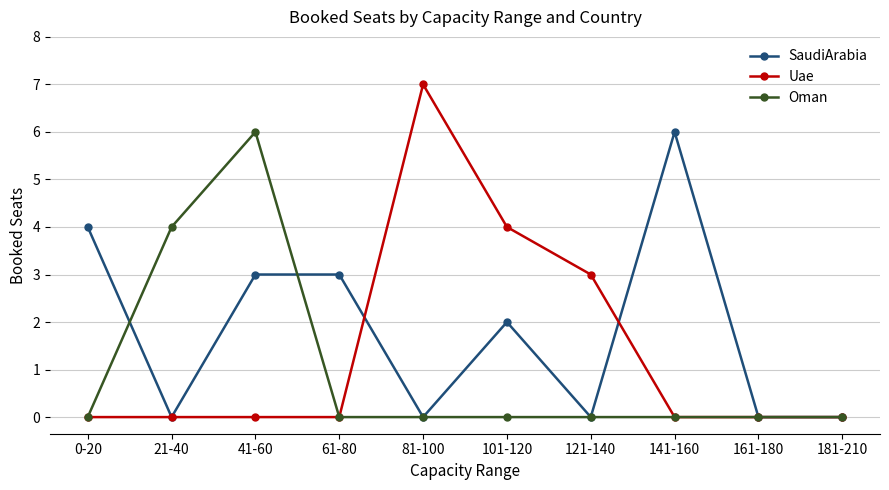

Reading left to right, list all the values displayed in this chart.

SaudiArabia: 4	0	3	3	0	2	0	6	0	0
Uae: 0	0	0	0	7	4	3	0	0	0
Oman: 0	4	6	0	0	0	0	0	0	0